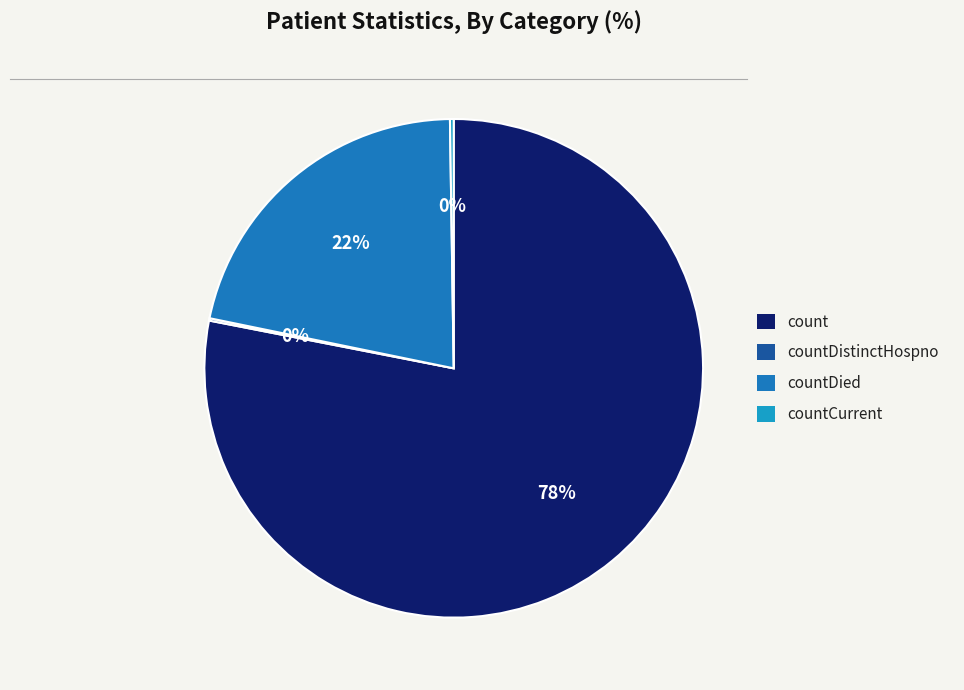

What is the majority slice?

count